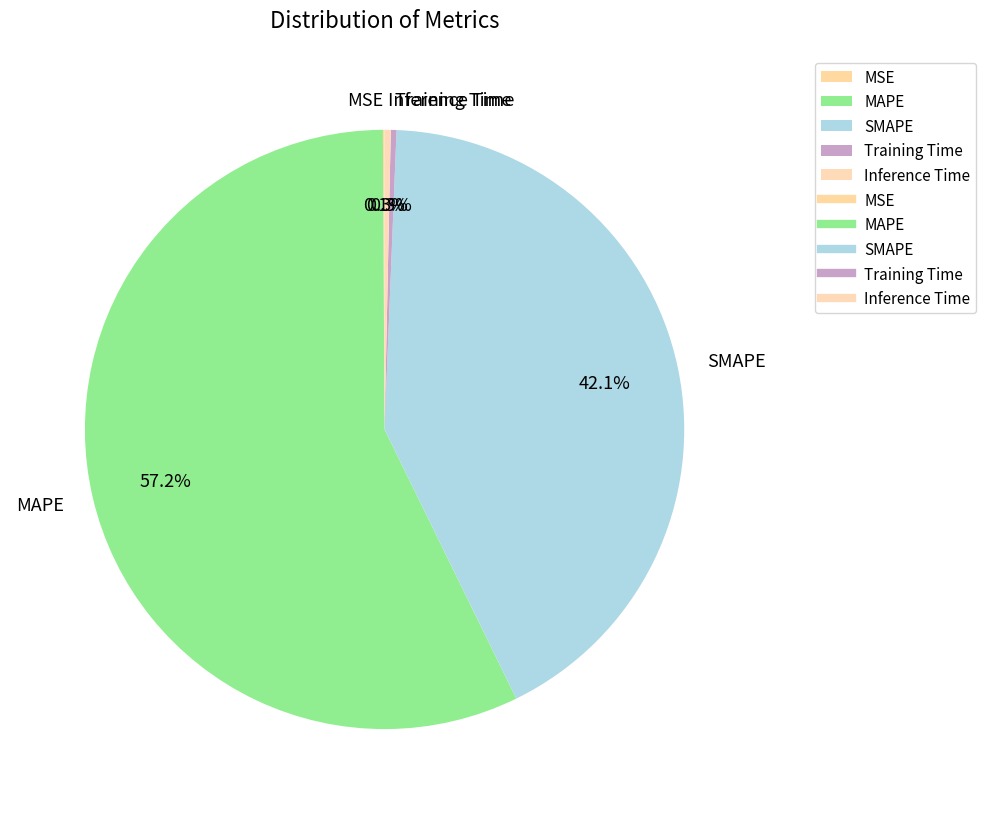

Does Inference Time represent more than half of the total?

No